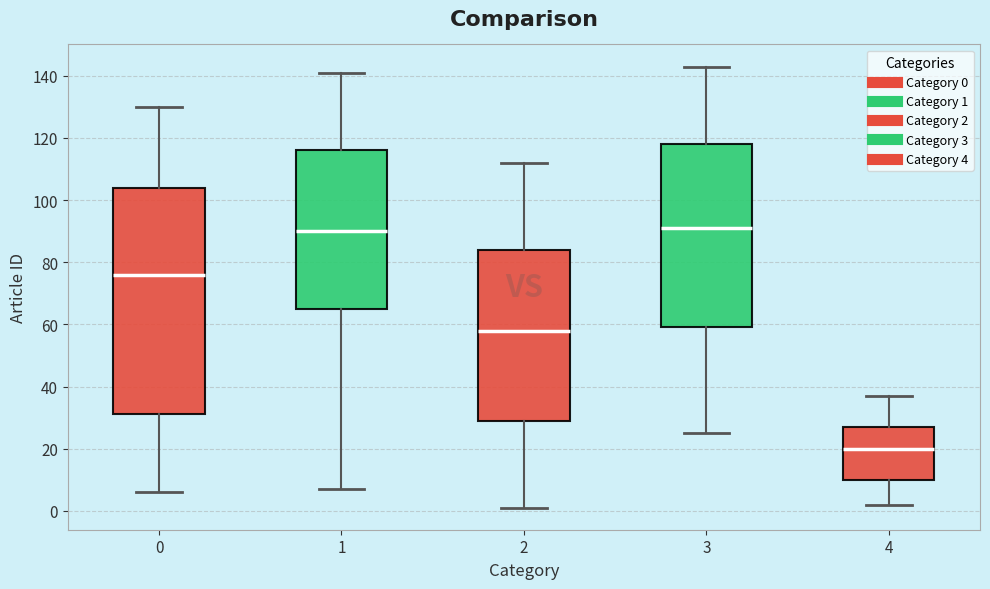

Which box's median line is the lowest?

4